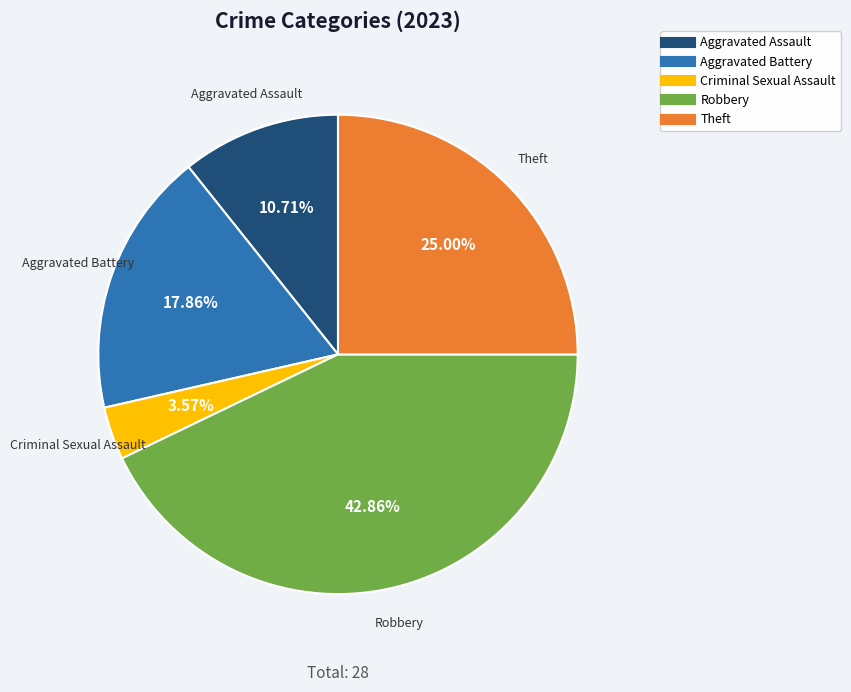

To the nearest percent, what is the difference between the largest and smallest slice percentages?

39%